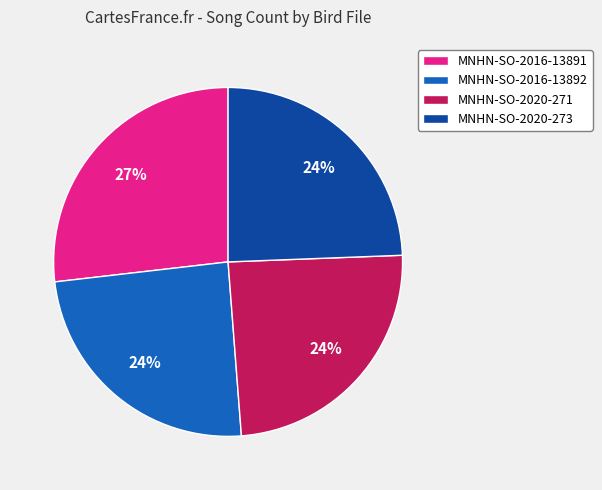

To the nearest percent, what percentage of the pie is MNHN-SO-2016-13892?

24%